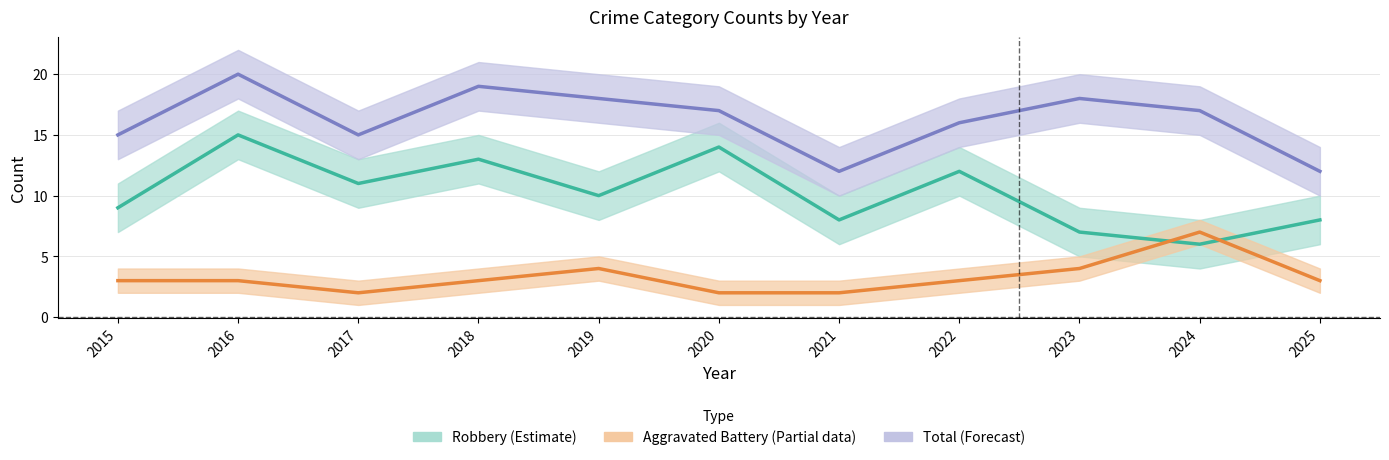

Rank the series by their maximum value, from highest to lowest.

Total (Forecast), Robbery (Estimate), Aggravated Battery (Partial)